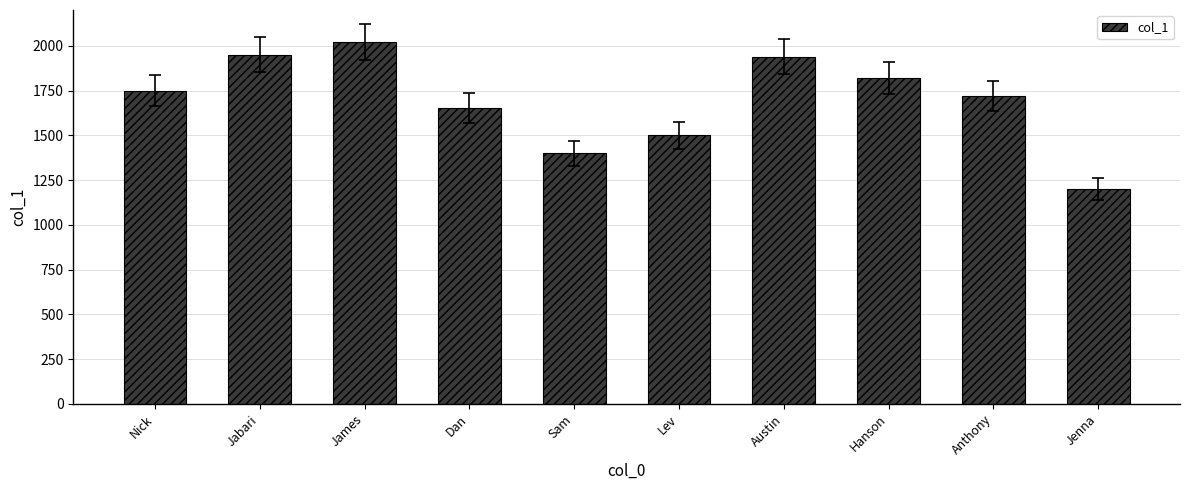

Which has a higher value, Sam or Jenna?

Sam